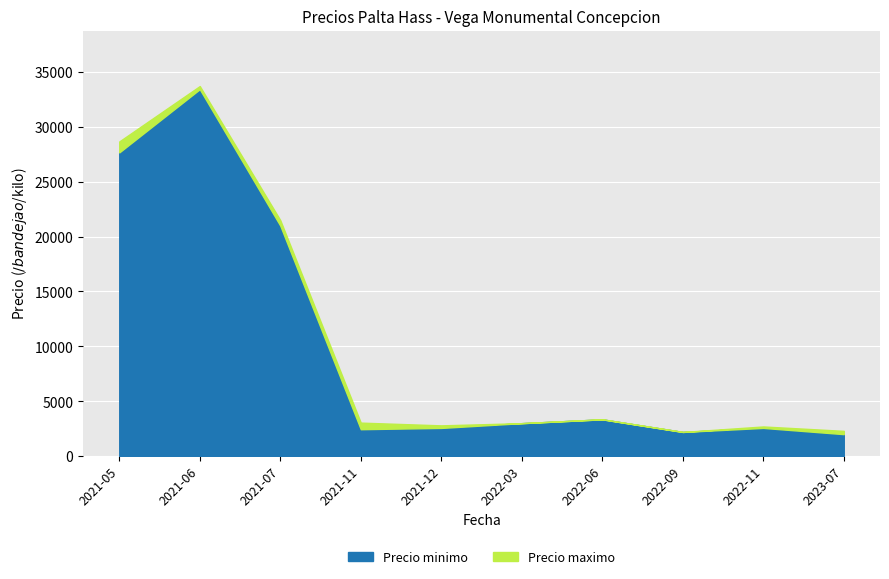

At which category does the chart reach its peak across all series?

2021-06